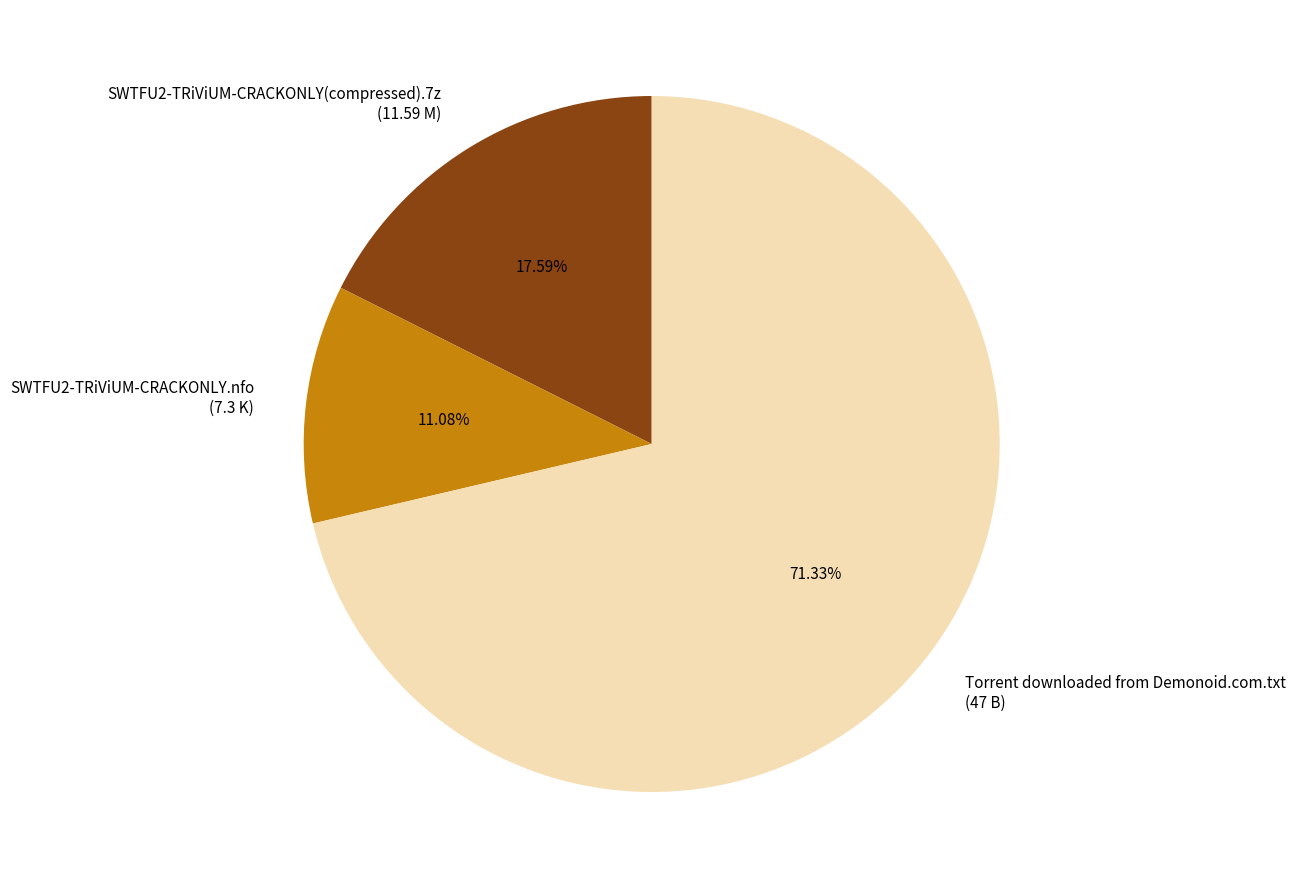

To the nearest percent, what portion does SWTFU2-TRiViUM-CRACKONLY.nfo represent?

11%